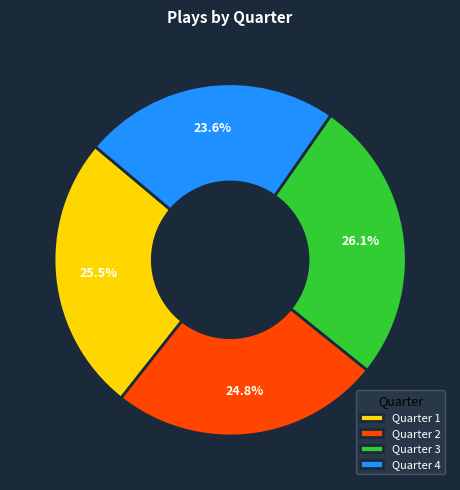

Between Quarter 1 and Quarter 2, which is larger?

Quarter 1